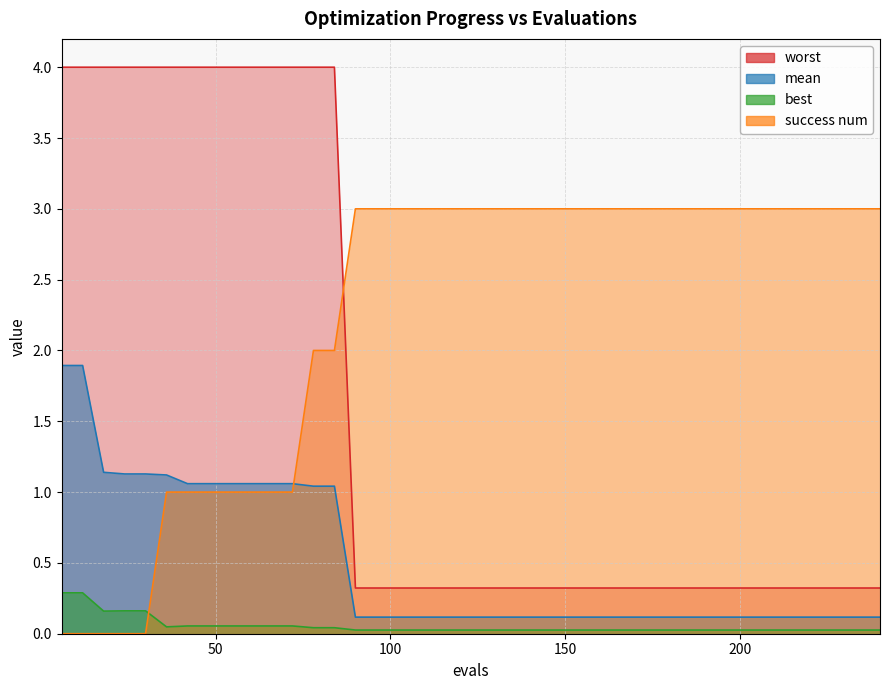

True or false: worst and mean cross at least once.

False